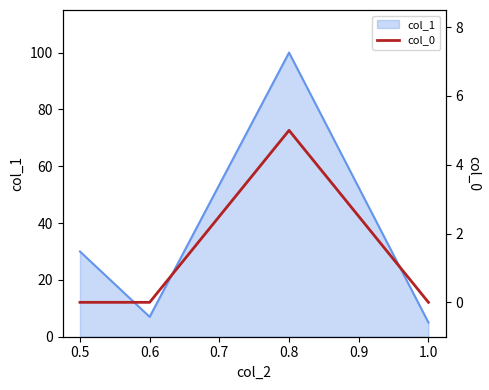

Where is the first local minimum for col_1?

0.6